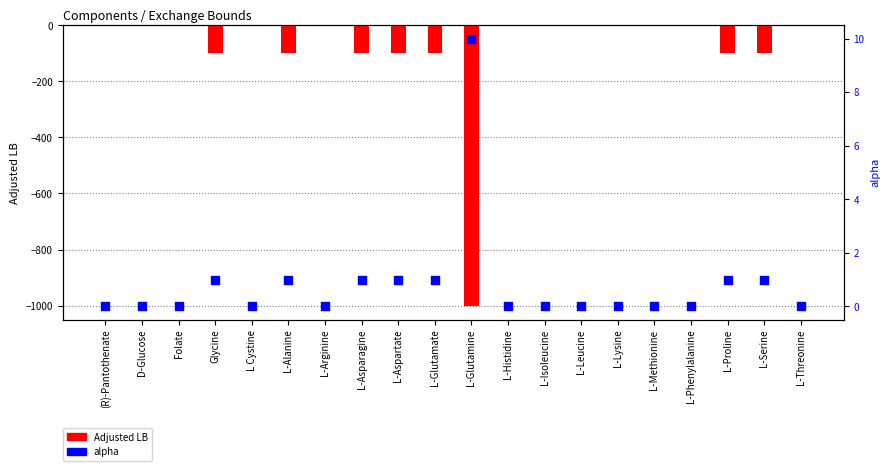

What are all the series names shown in the legend?

Adjusted LB, alpha